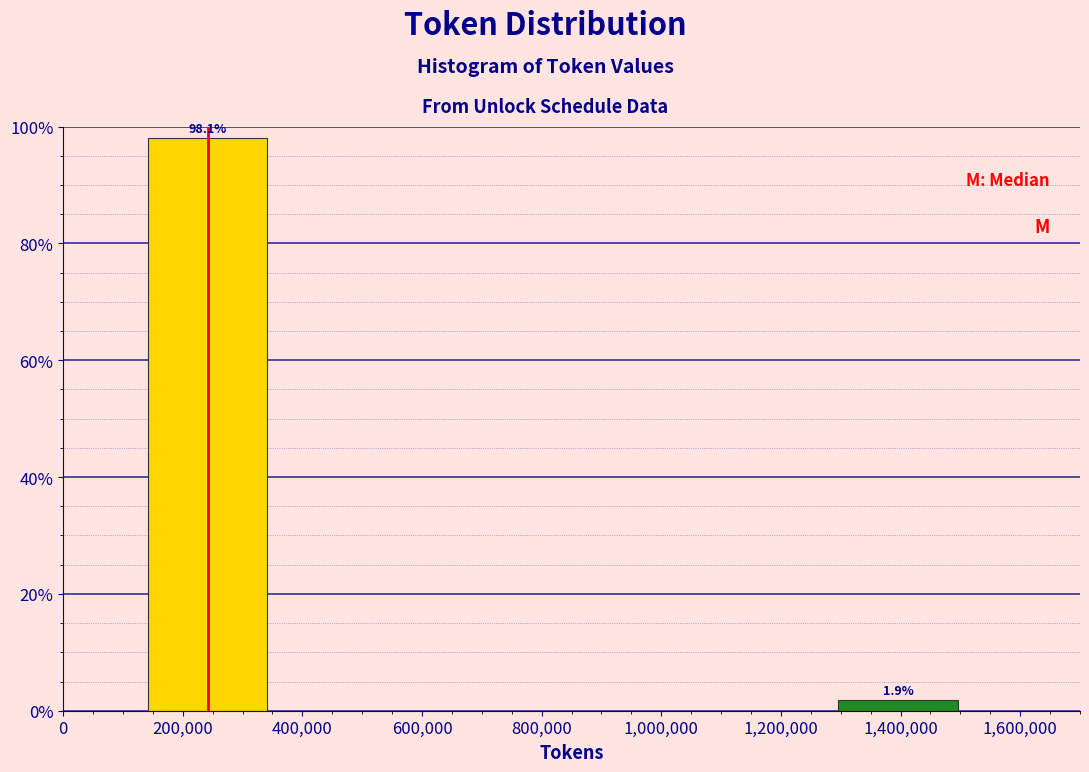

Reading right to left, list all the values displayed in this chart.

1.9	98.1